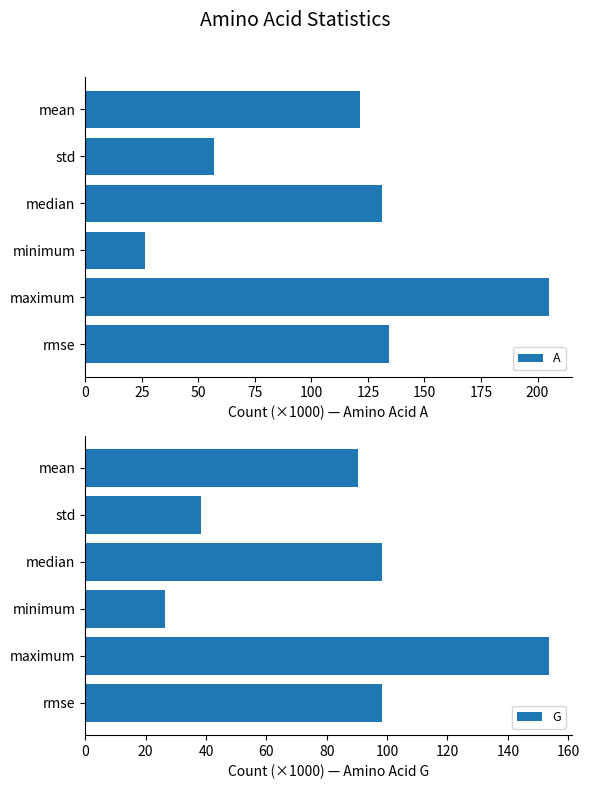

Which series has the largest total across all categories?

A